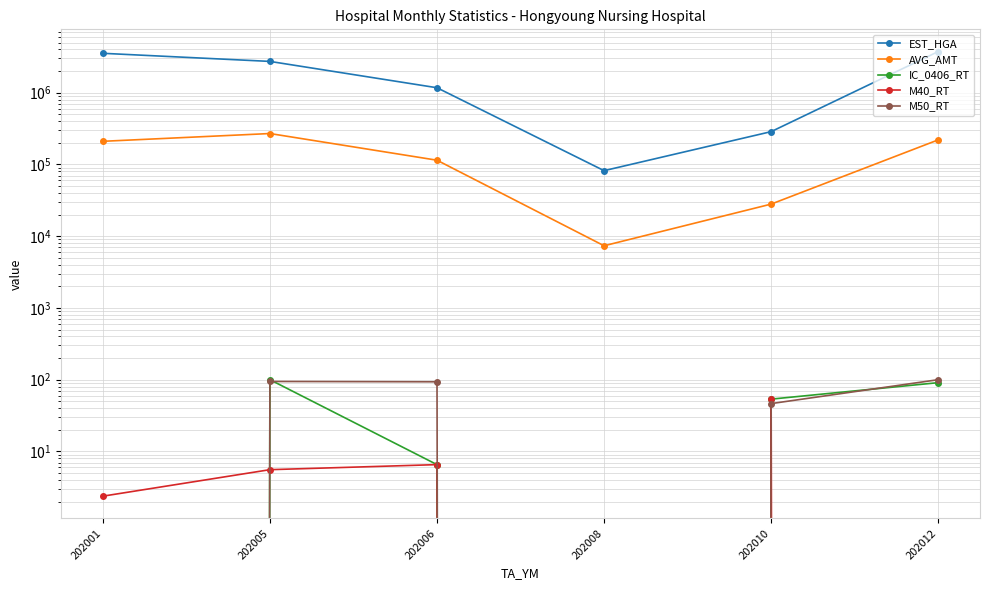

At which category does the chart reach its minimum across all series?

202001